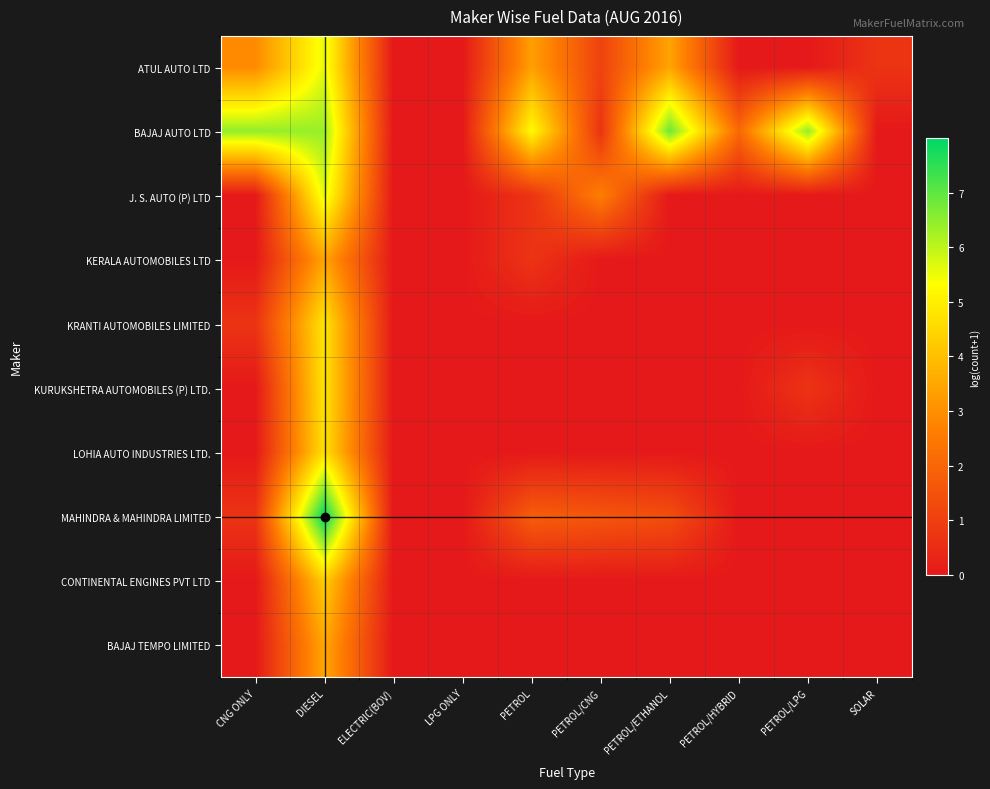

Reading left to right, what are all the values shown in this chart?

ATUL AUTO LTD: CNG ONLY=2.9	DIESEL=5.6	ELECTRIC(BOV)=0.0	LPG ONLY=0.0	PETROL=3.3	PETROL/CNG=1.1	PETROL/ETHANOL=3.4	PETROL/HYBRID=0.0	PETROL/LPG=0.0	SOLAR=0.7
BAJAJ AUTO LTD: CNG ONLY=6.5	DIESEL=6.4	ELECTRIC(BOV)=0.0	LPG ONLY=0.0	PETROL=5.2	PETROL/CNG=0.7	PETROL/ETHANOL=6.9	PETROL/HYBRID=2.1	PETROL/LPG=6.5	SOLAR=0.0
J. S. AUTO (P) LTD: CNG ONLY=0.0	DIESEL=5.6	ELECTRIC(BOV)=0.0	LPG ONLY=0.0	PETROL=0.7	PETROL/CNG=2.6	PETROL/ETHANOL=0.0	PETROL/HYBRID=0.0	PETROL/LPG=0.0	SOLAR=0.0
KERALA AUTOMOBILES LTD: CNG ONLY=0.0	DIESEL=3.4	ELECTRIC(BOV)=0.0	LPG ONLY=0.0	PETROL=0.7	PETROL/CNG=0.0	PETROL/ETHANOL=0.0	PETROL/HYBRID=0.0	PETROL/LPG=0.0	SOLAR=0.0
KRANTI AUTOMOBILES LIMITED: CNG ONLY=0.7	DIESEL=4.8	ELECTRIC(BOV)=0.0	LPG ONLY=0.0	PETROL=0.0	PETROL/CNG=0.0	PETROL/ETHANOL=0.0	PETROL/HYBRID=0.0	PETROL/LPG=0.0	SOLAR=0.0
KURUKSHETRA AUTOMOBILES (P) LTD.: CNG ONLY=0.0	DIESEL=4.8	ELECTRIC(BOV)=0.0	LPG ONLY=0.0	PETROL=0.0	PETROL/CNG=0.0	PETROL/ETHANOL=0.0	PETROL/HYBRID=0.0	PETROL/LPG=0.7	SOLAR=0.0
LOHIA AUTO INDUSTRIES LTD.: CNG ONLY=0.0	DIESEL=4.7	ELECTRIC(BOV)=0.0	LPG ONLY=0.0	PETROL=0.0	PETROL/CNG=0.0	PETROL/ETHANOL=0.0	PETROL/HYBRID=0.0	PETROL/LPG=0.0	SOLAR=0.0
MAHINDRA & MAHINDRA LIMITED: CNG ONLY=0.7	DIESEL=8.0	ELECTRIC(BOV)=0.0	LPG ONLY=0.0	PETROL=1.8	PETROL/CNG=1.6	PETROL/ETHANOL=1.4	PETROL/HYBRID=0.0	PETROL/LPG=0.0	SOLAR=0.0
CONTINENTAL ENGINES PVT LTD: CNG ONLY=0.0	DIESEL=4.3	ELECTRIC(BOV)=0.0	LPG ONLY=0.0	PETROL=0.0	PETROL/CNG=0.0	PETROL/ETHANOL=0.0	PETROL/HYBRID=0.0	PETROL/LPG=0.0	SOLAR=0.0
BAJAJ TEMPO LIMITED: CNG ONLY=0.0	DIESEL=3.5	ELECTRIC(BOV)=0.0	LPG ONLY=0.0	PETROL=0.0	PETROL/CNG=0.0	PETROL/ETHANOL=0.0	PETROL/HYBRID=0.0	PETROL/LPG=0.0	SOLAR=0.0